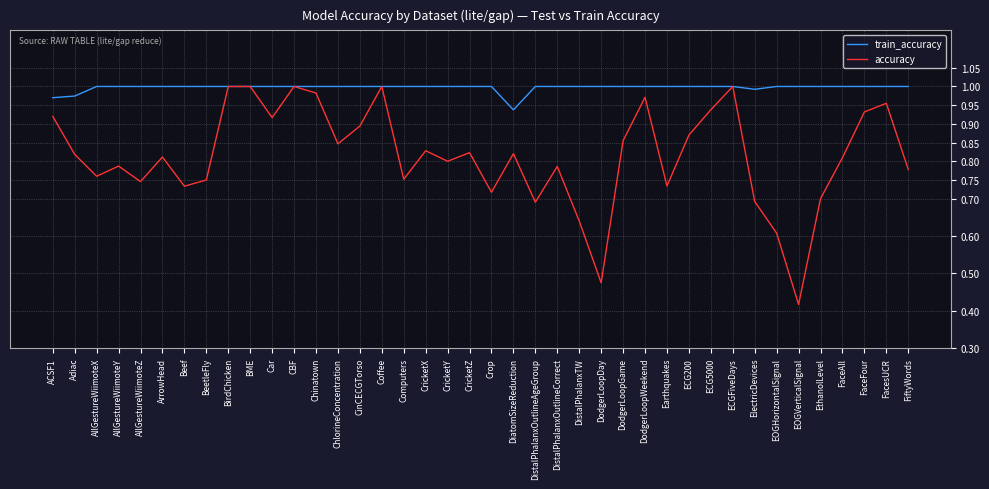

Which series changed the most between ACSF1 and CricketZ?

accuracy